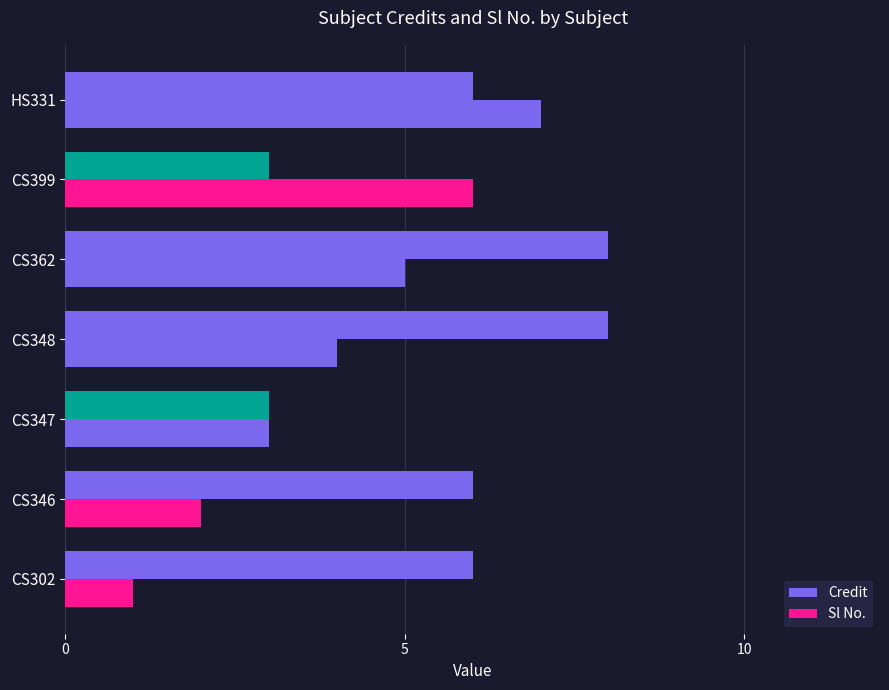

Rank the series by their average value, from highest to lowest.

Credit, Sl No.